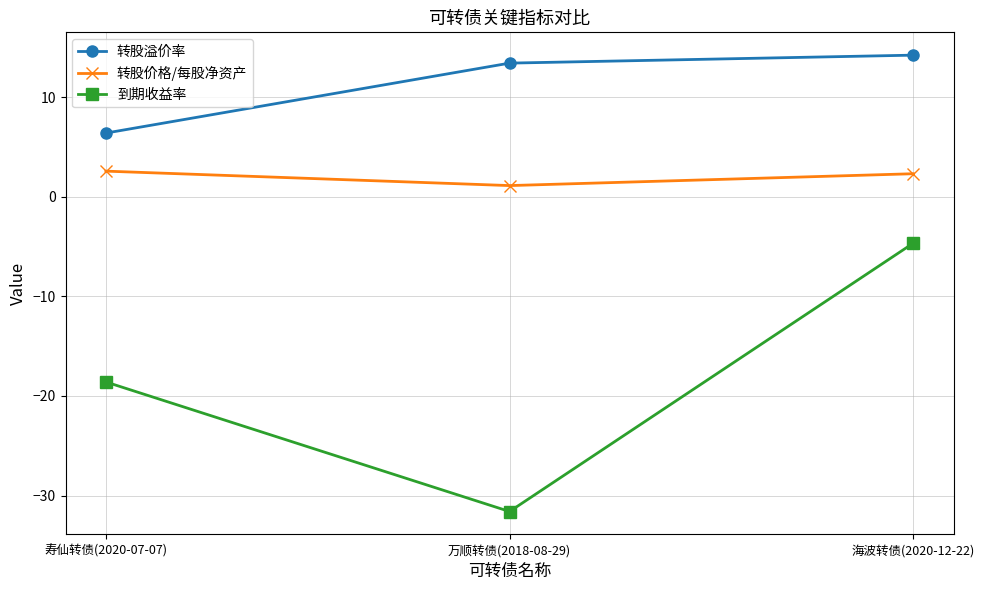

The 到期收益率 series shows -31.6 at 万顺转债(2018-08-29). True or false?

True